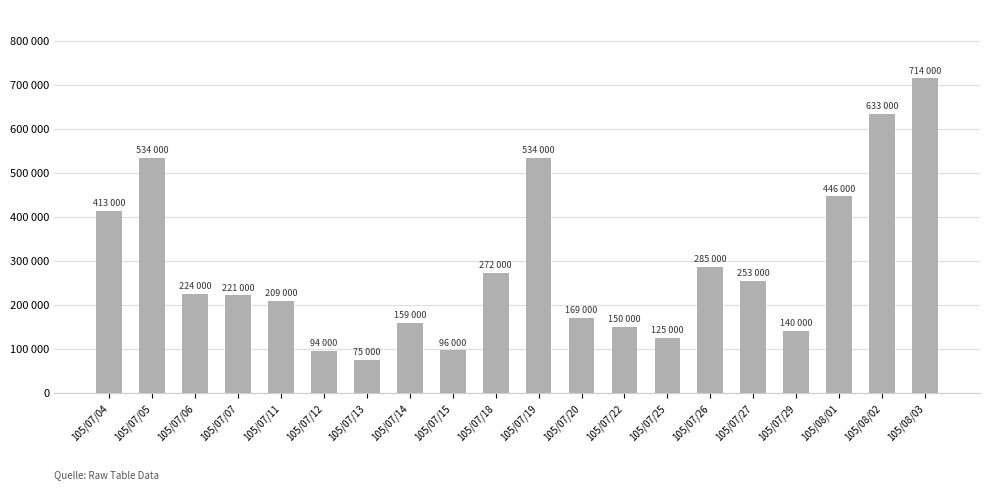

Rank the categories by value from highest to lowest.

105/08/03, 105/08/02, 105/07/05, 105/07/19, 105/08/01, 105/07/04, 105/07/26, 105/07/18, 105/07/27, 105/07/06, 105/07/07, 105/07/11, 105/07/20, 105/07/14, 105/07/22, 105/07/29, 105/07/25, 105/07/15, 105/07/12, 105/07/13